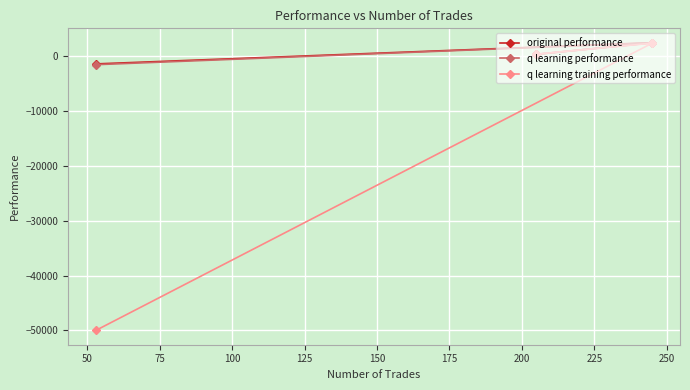

What is the sum of all q learning training performance values?

-47155.8